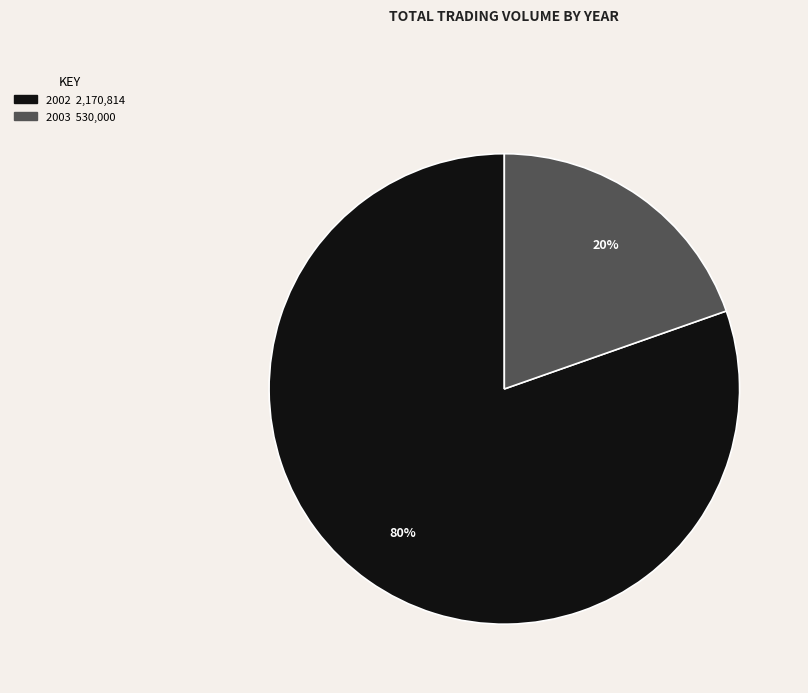

Is there a majority slice in this chart?

Yes